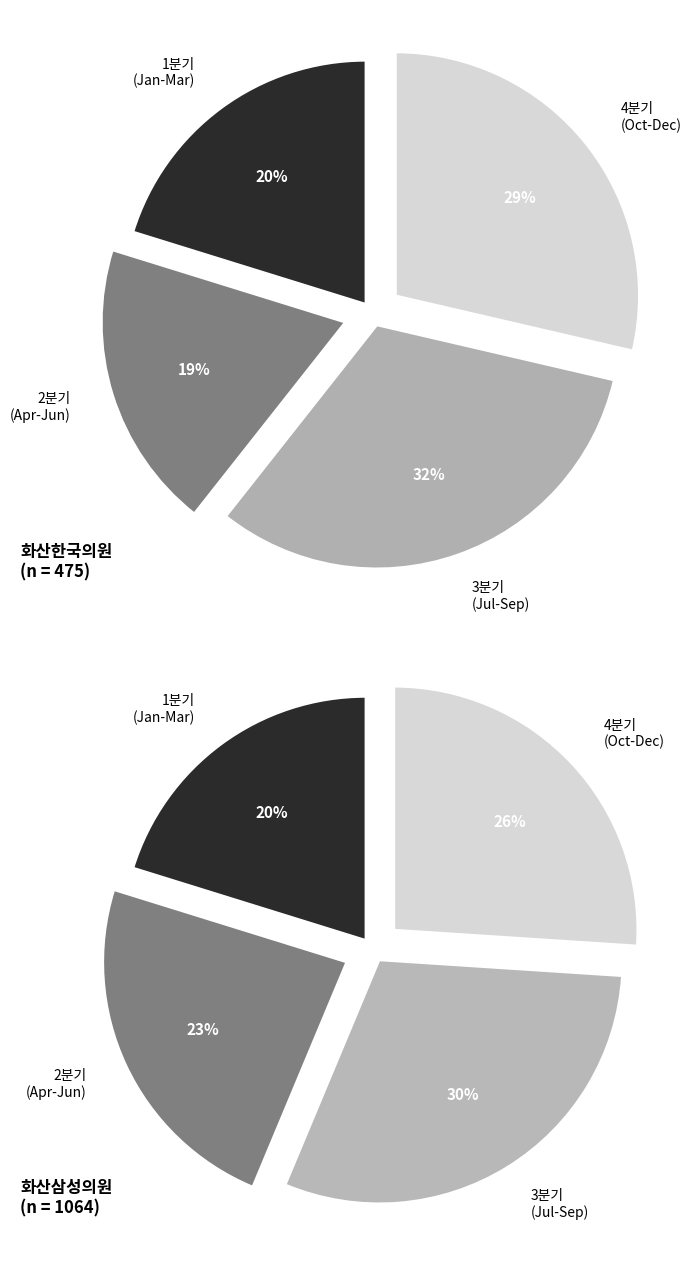

Between 3 and 11, which series saw the biggest shift?

화산한국의원